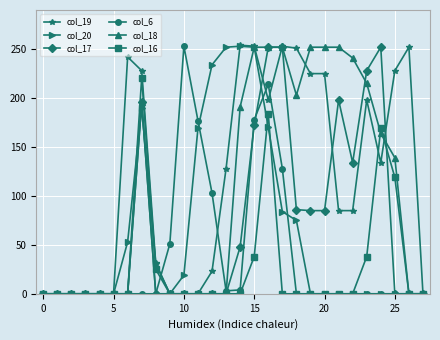

What is the maximum value shown in the chart?

254